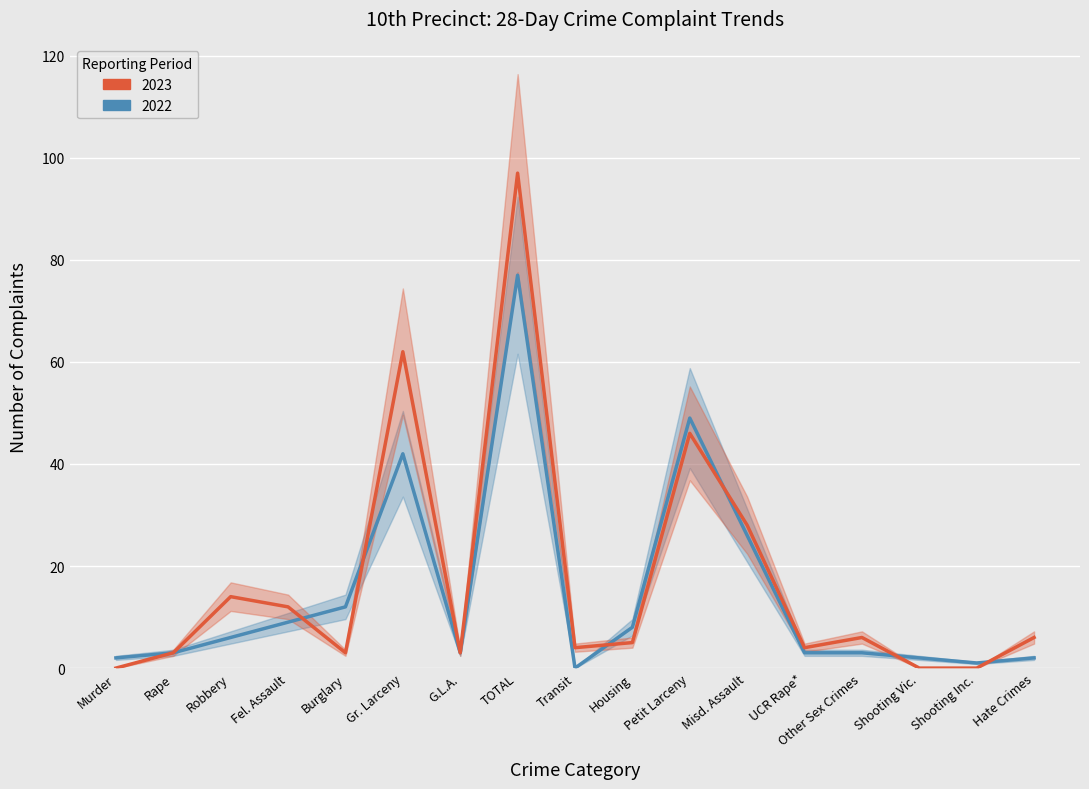

At which label is 2022 closest to 38?

Gr. Larceny